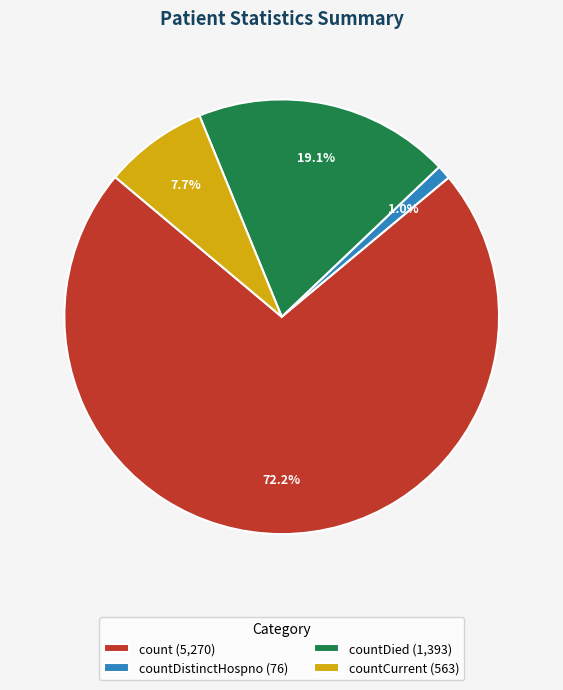

What portion of the pie excludes countCurrent (563)?

92.3%